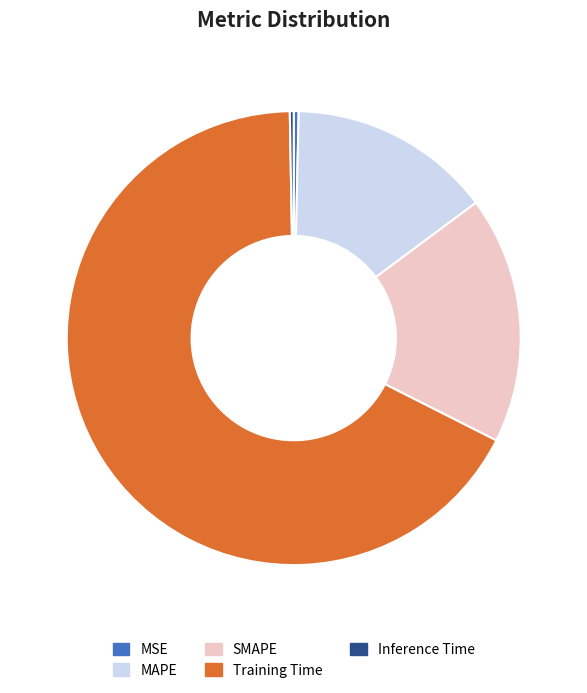

Which category has the biggest portion of the pie?

Training Time